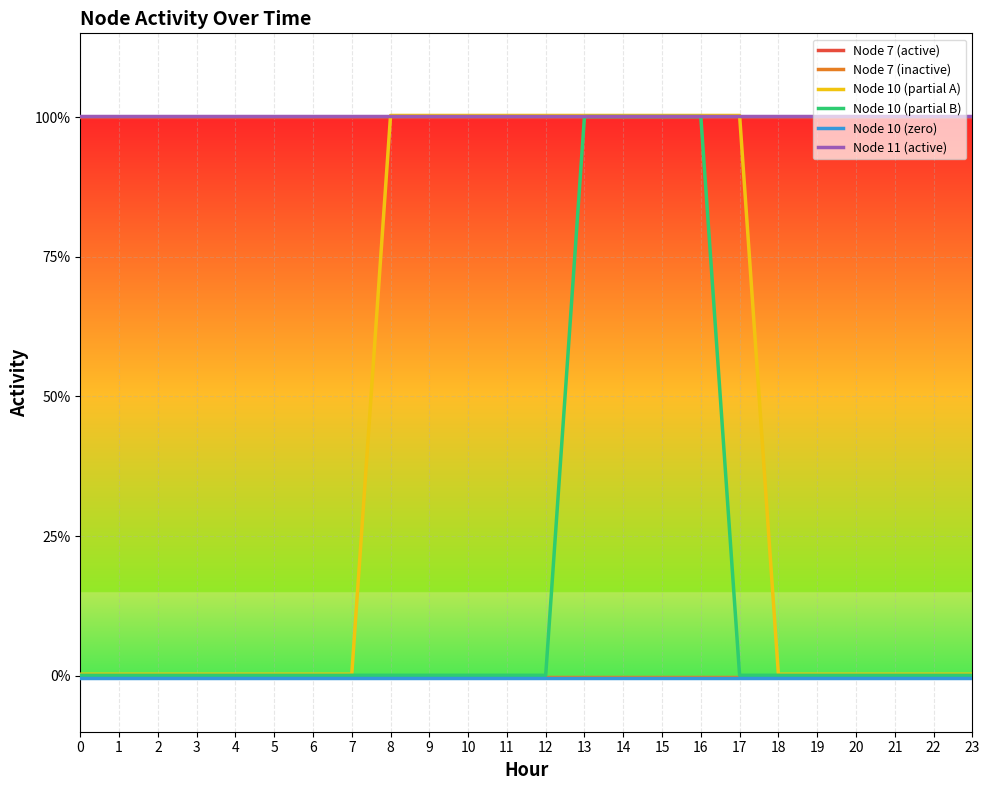

Reading left to right, list all the values displayed in this chart.

Node 7 (active): 0=1.0	1=1.0	2=1.0	3=1.0	4=1.0	5=1.0	6=1.0	7=1.0	8=1.0	9=1.0	10=1.0	11=1.0	12=1.0	13=1.0	14=1.0	15=1.0	16=1.0	17=1.0	18=1.0	19=1.0	20=1.0	21=1.0	22=1.0	23=1.0
Node 7 (inactive): 0=-0.0	1=-0.0	2=-0.0	3=-0.0	4=-0.0	5=-0.0	6=-0.0	7=-0.0	8=-0.0	9=-0.0	10=-0.0	11=-0.0	12=-0.0	13=-0.0	14=-0.0	15=-0.0	16=-0.0	17=-0.0	18=-0.0	19=-0.0	20=-0.0	21=-0.0	22=-0.0	23=-0.0
Node 10 (partial A): 0=0.0	1=0.0	2=0.0	3=0.0	4=0.0	5=0.0	6=0.0	7=0.0	8=1.0	9=1.0	10=1.0	11=1.0	12=1.0	13=1.0	14=1.0	15=1.0	16=1.0	17=1.0	18=0.0	19=0.0	20=0.0	21=0.0	22=0.0	23=0.0
Node 10 (partial B): 0=0.0	1=0.0	2=0.0	3=0.0	4=0.0	5=0.0	6=0.0	7=0.0	8=0.0	9=0.0	10=0.0	11=0.0	12=0.0	13=1.0	14=1.0	15=1.0	16=1.0	17=0.0	18=0.0	19=0.0	20=0.0	21=0.0	22=0.0	23=0.0
Node 10 (zero): 0=-0.0	1=-0.0	2=-0.0	3=-0.0	4=-0.0	5=-0.0	6=-0.0	7=-0.0	8=-0.0	9=-0.0	10=-0.0	11=-0.0	12=-0.0	13=-0.0	14=-0.0	15=-0.0	16=-0.0	17=-0.0	18=-0.0	19=-0.0	20=-0.0	21=-0.0	22=-0.0	23=-0.0
Node 11 (active): 0=1.0	1=1.0	2=1.0	3=1.0	4=1.0	5=1.0	6=1.0	7=1.0	8=1.0	9=1.0	10=1.0	11=1.0	12=1.0	13=1.0	14=1.0	15=1.0	16=1.0	17=1.0	18=1.0	19=1.0	20=1.0	21=1.0	22=1.0	23=1.0